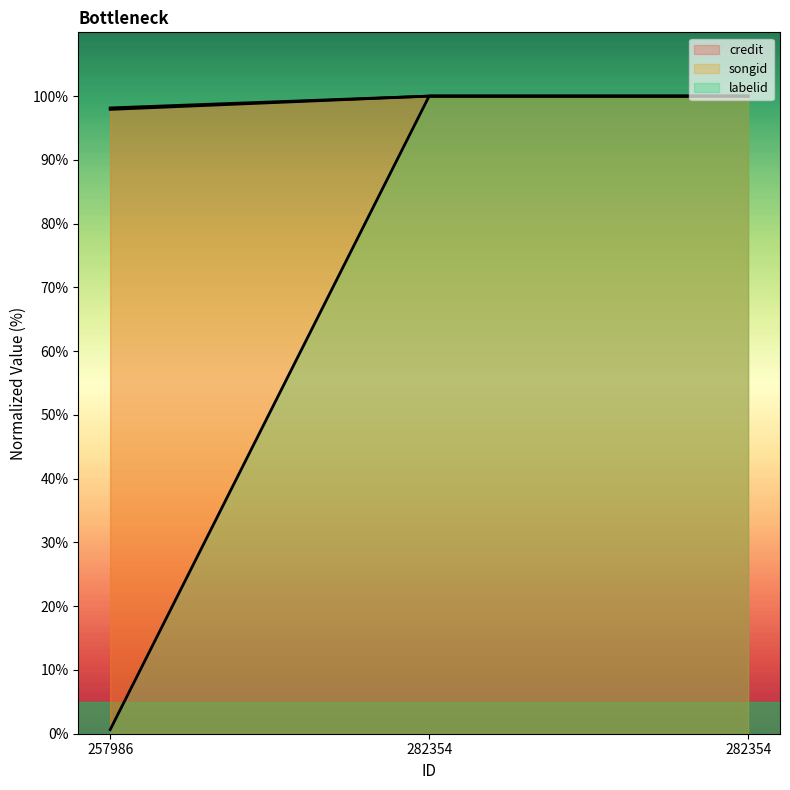

How many lines are shown in the chart?

3